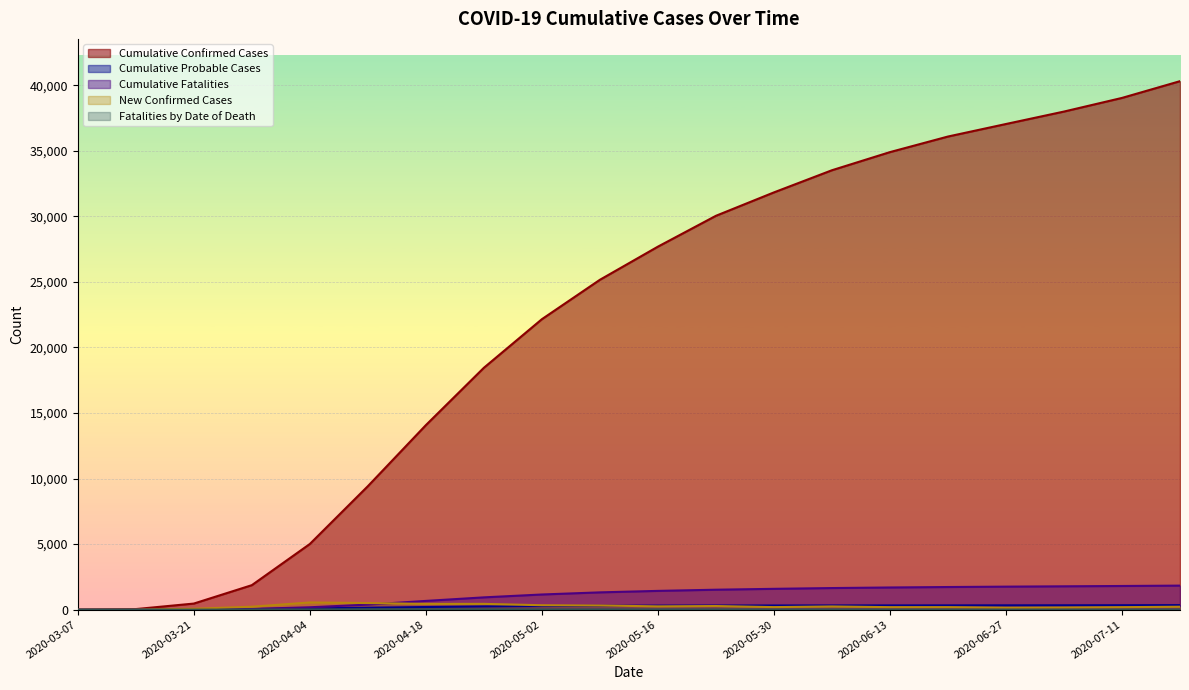

What is the difference between the second highest and second lowest values in the Fatalities by Date of Death series?

27